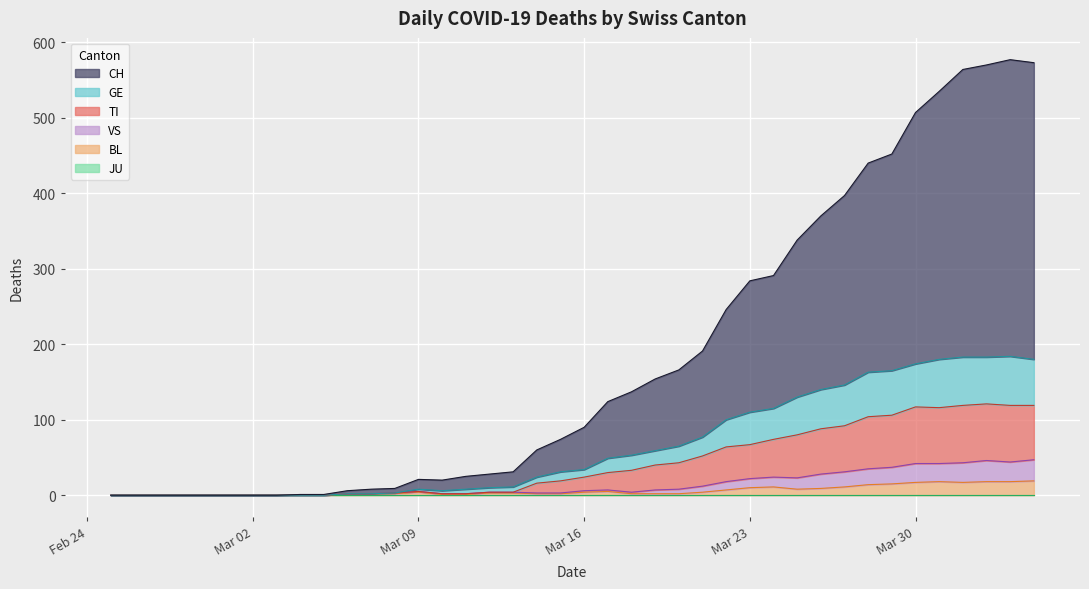

What is the average value of the TI series?

42